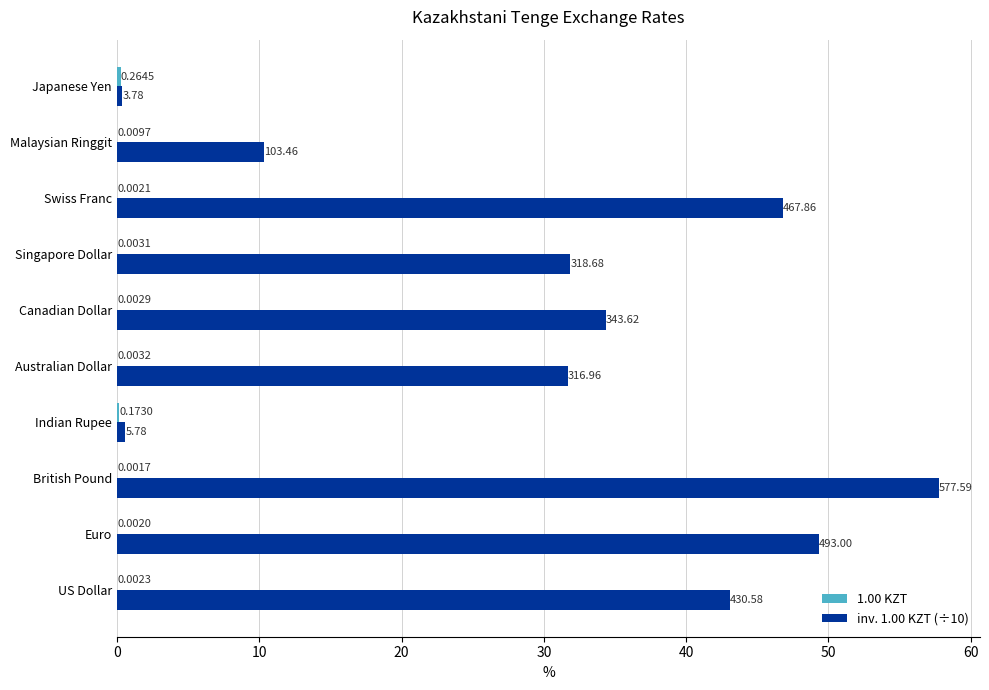

What is the total value across all series at Australian Dollar?

31.7